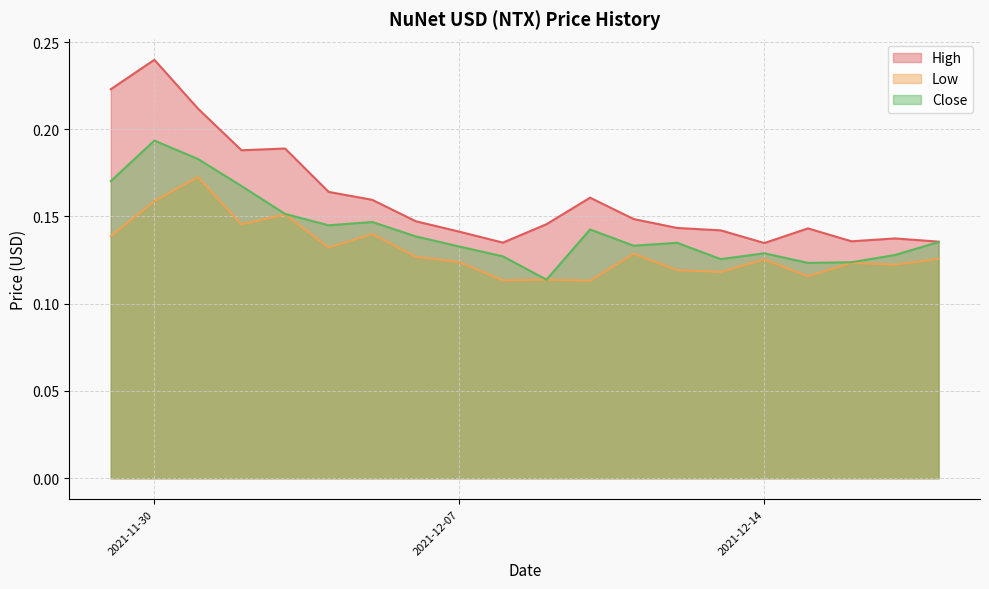

At 2021-12-01, list the series in order from largest to smallest.

High, Close, Low